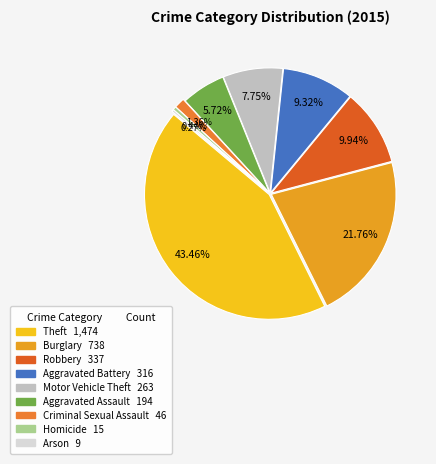

Combined, do Robbery and Homicide account for over 50%?

No